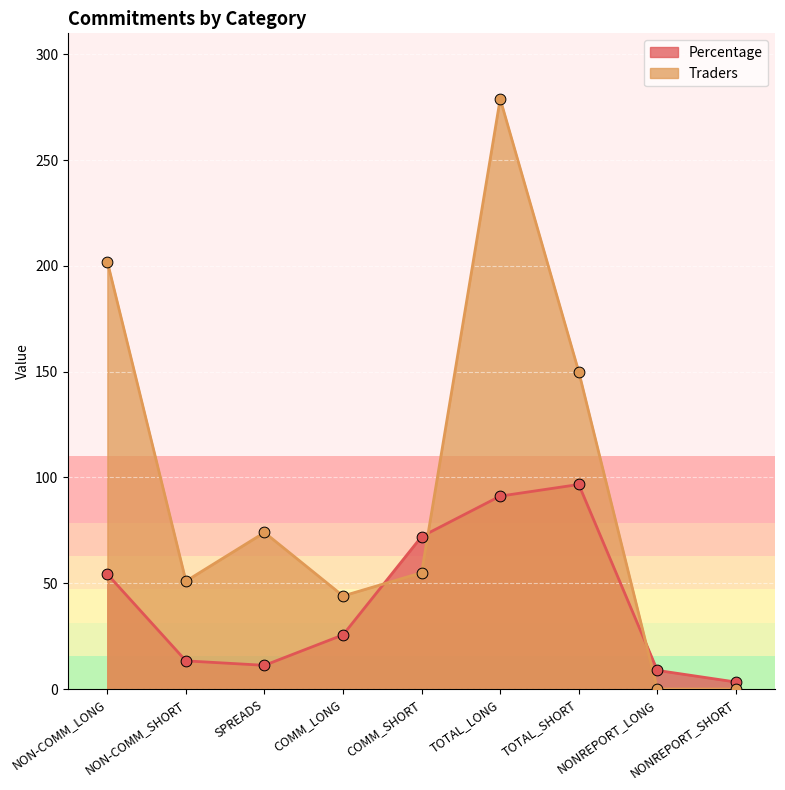

Which series contains the lowest Y value?

Traders